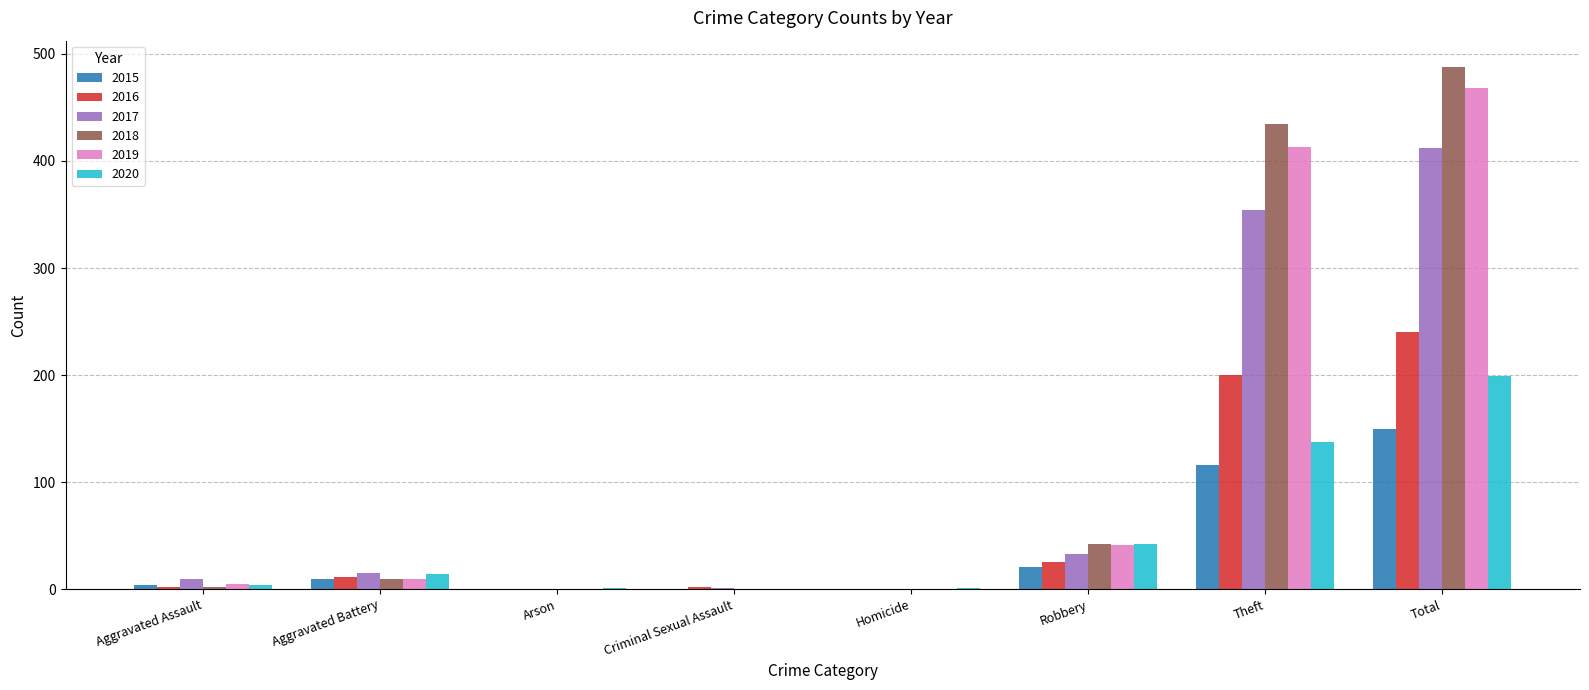

What are all the series names shown in the legend?

2015, 2016, 2017, 2018, 2019, 2020